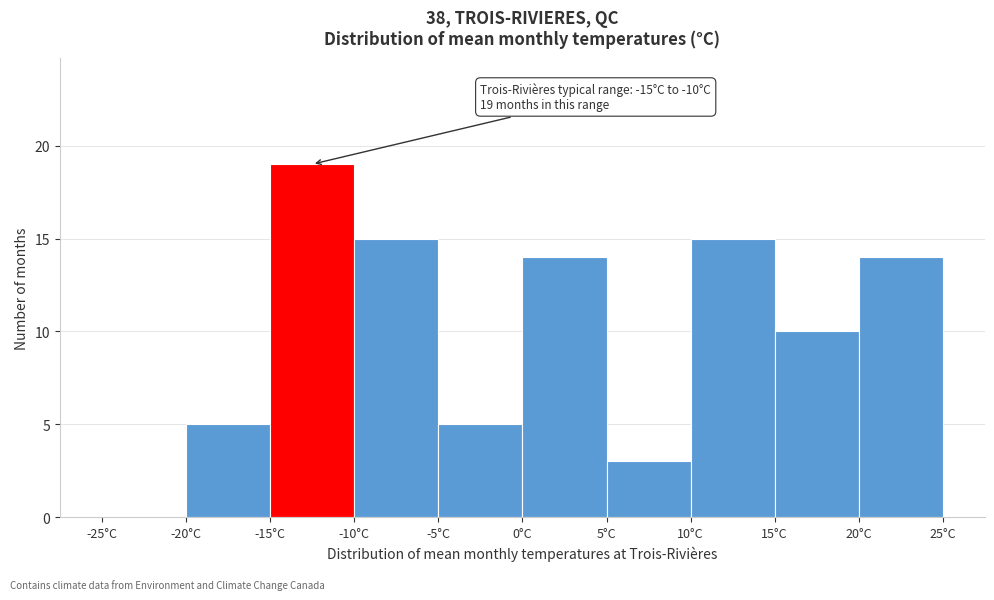

Over which range of the x-axis is the bar tallest?

-15 to -10